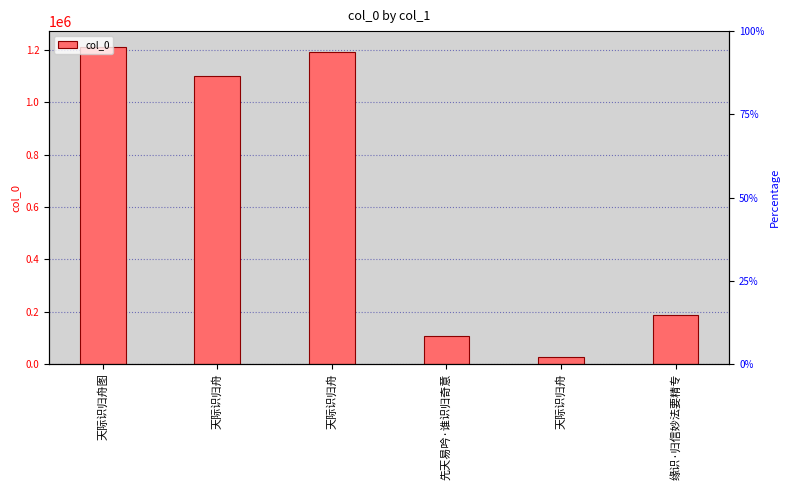

Which has a higher value, 天际识归舟 or 天际识归舟图?

天际识归舟图